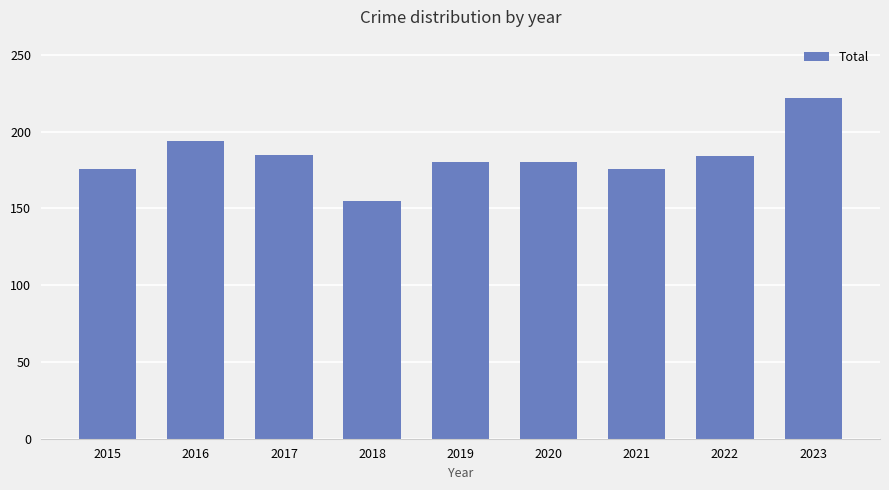

What is the change in value from 2018 to 2020?

+25